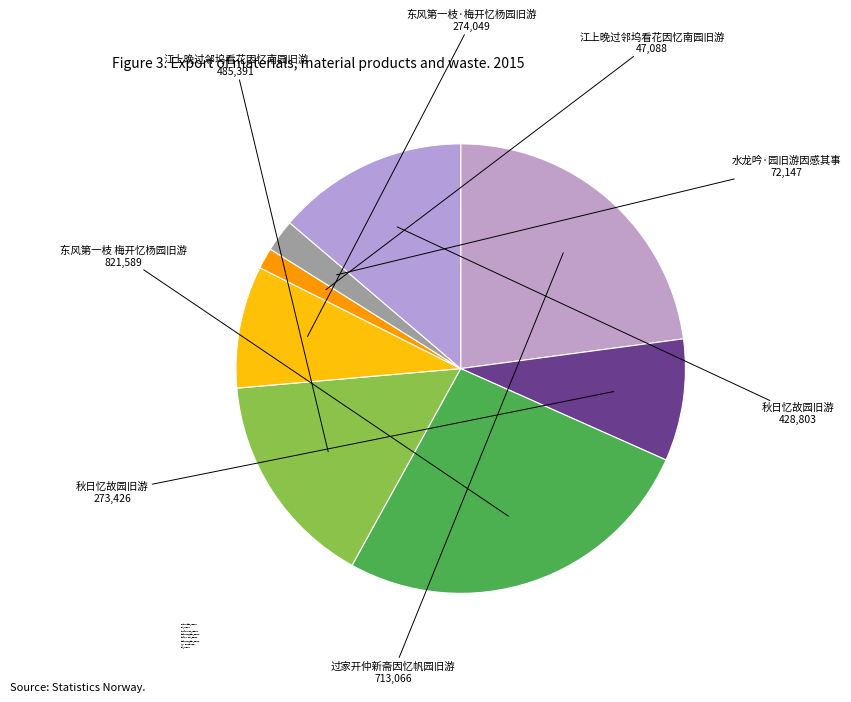

Count the number of slices in the pie.

8